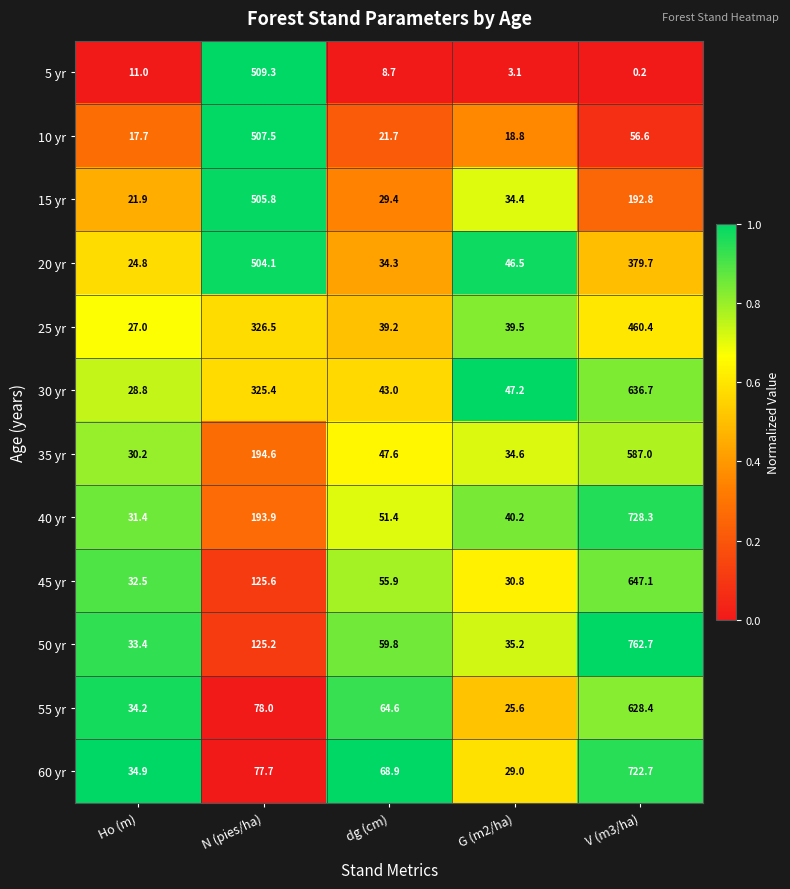

Where is 40 yr nearest to the value 379?

N (pies/ha)